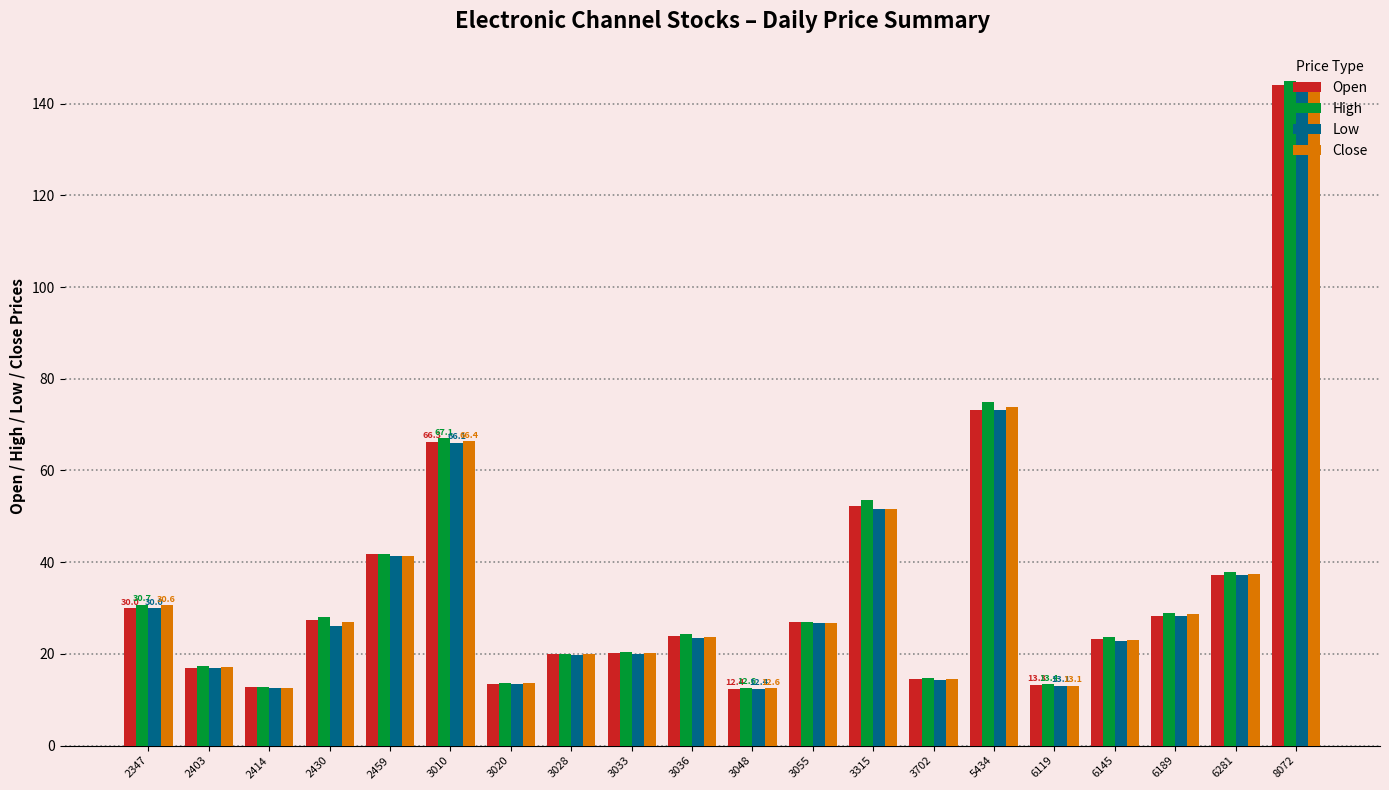

What is the sum of all High values?

708.1